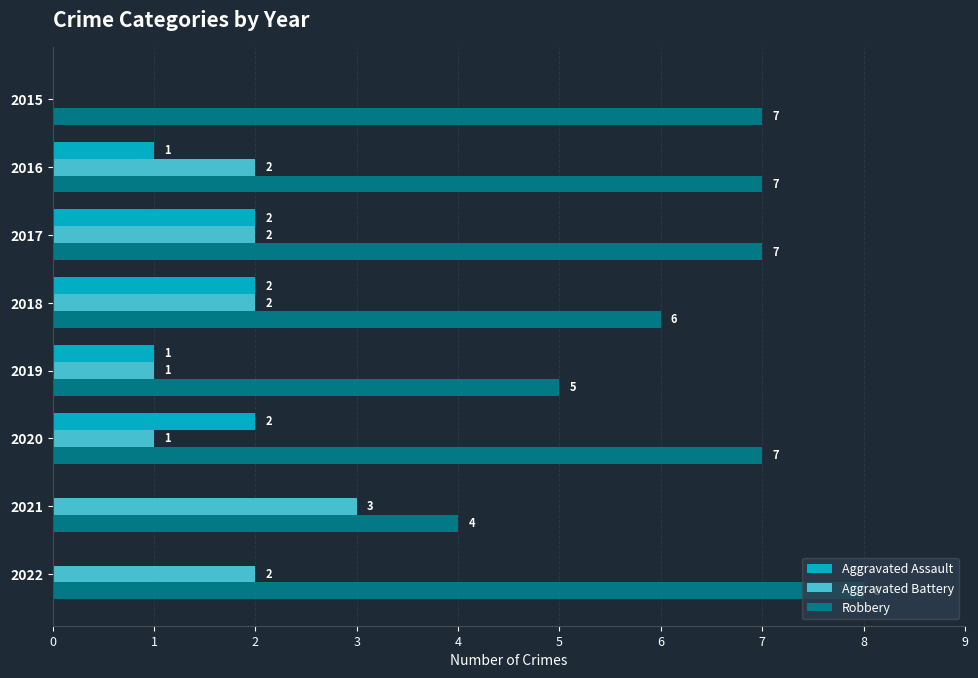

How many distinct data groups are displayed?

3